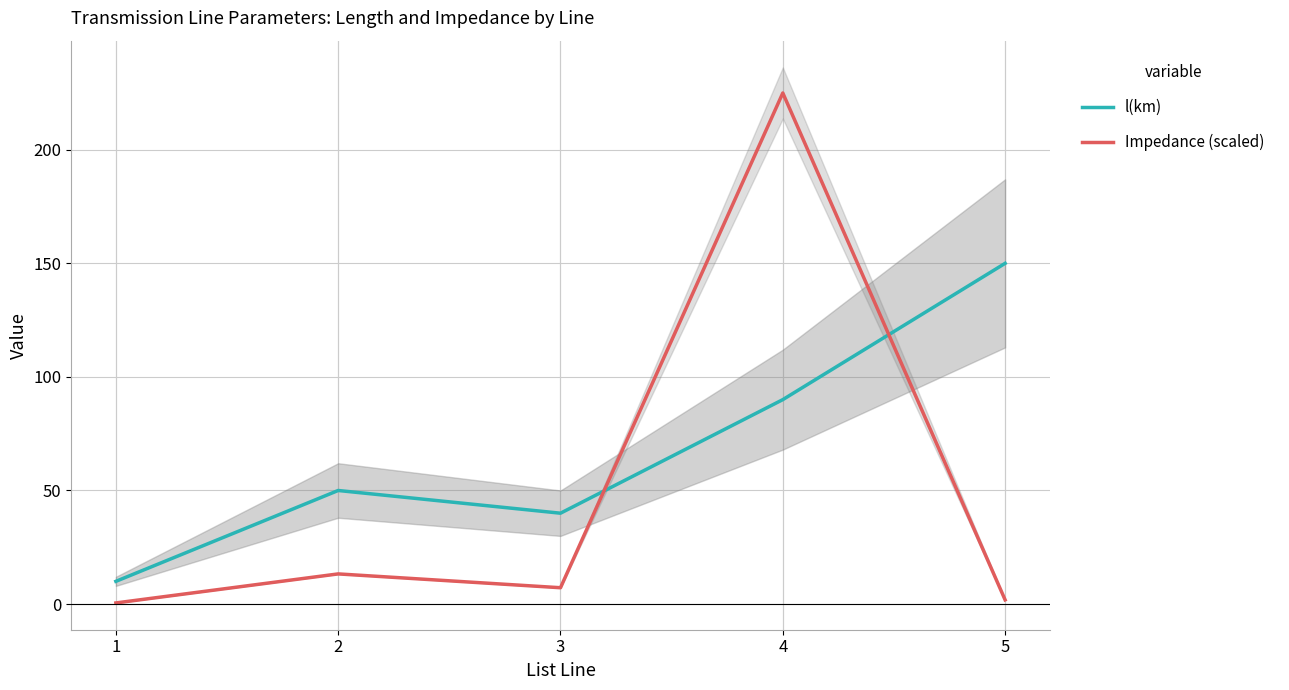

Reading right to left, what are all the values shown in this chart?

l(km): 150.0	90.0	40.0	50.0	10.0
Impedance (scaled): 1.8	225.0	7.2	13.3	0.5